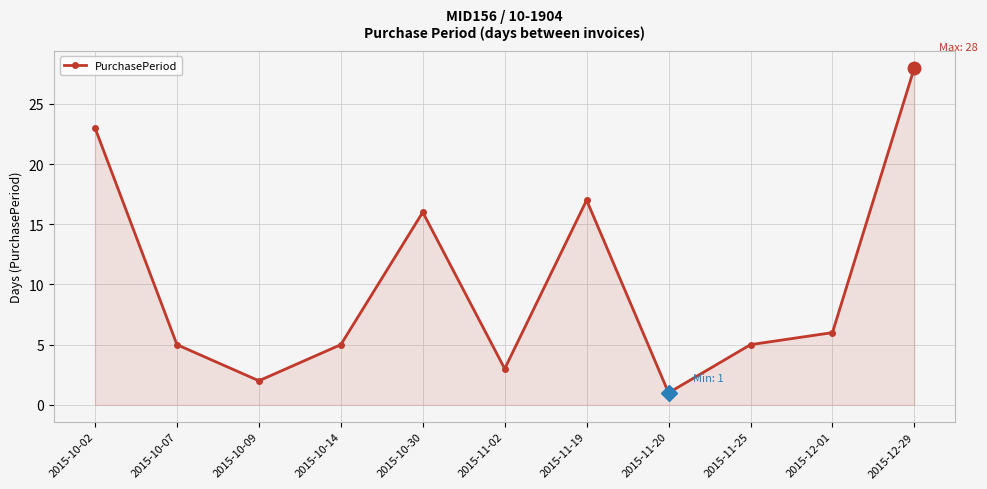

What is the label of the 1st point from the left?

2015-10-02